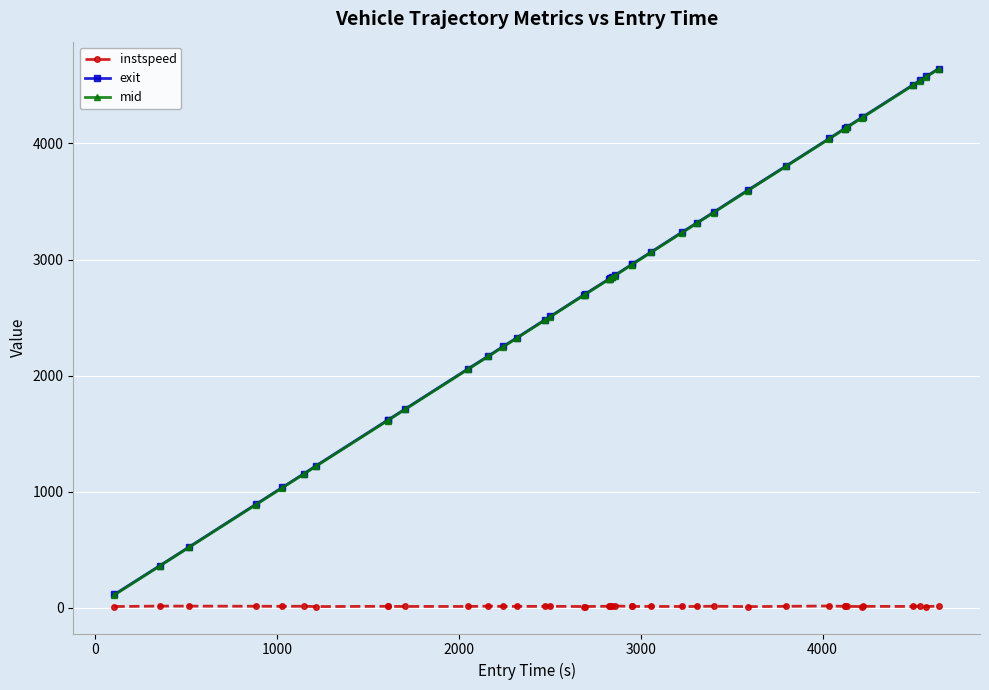

Which series has the largest range (max minus min)?

mid